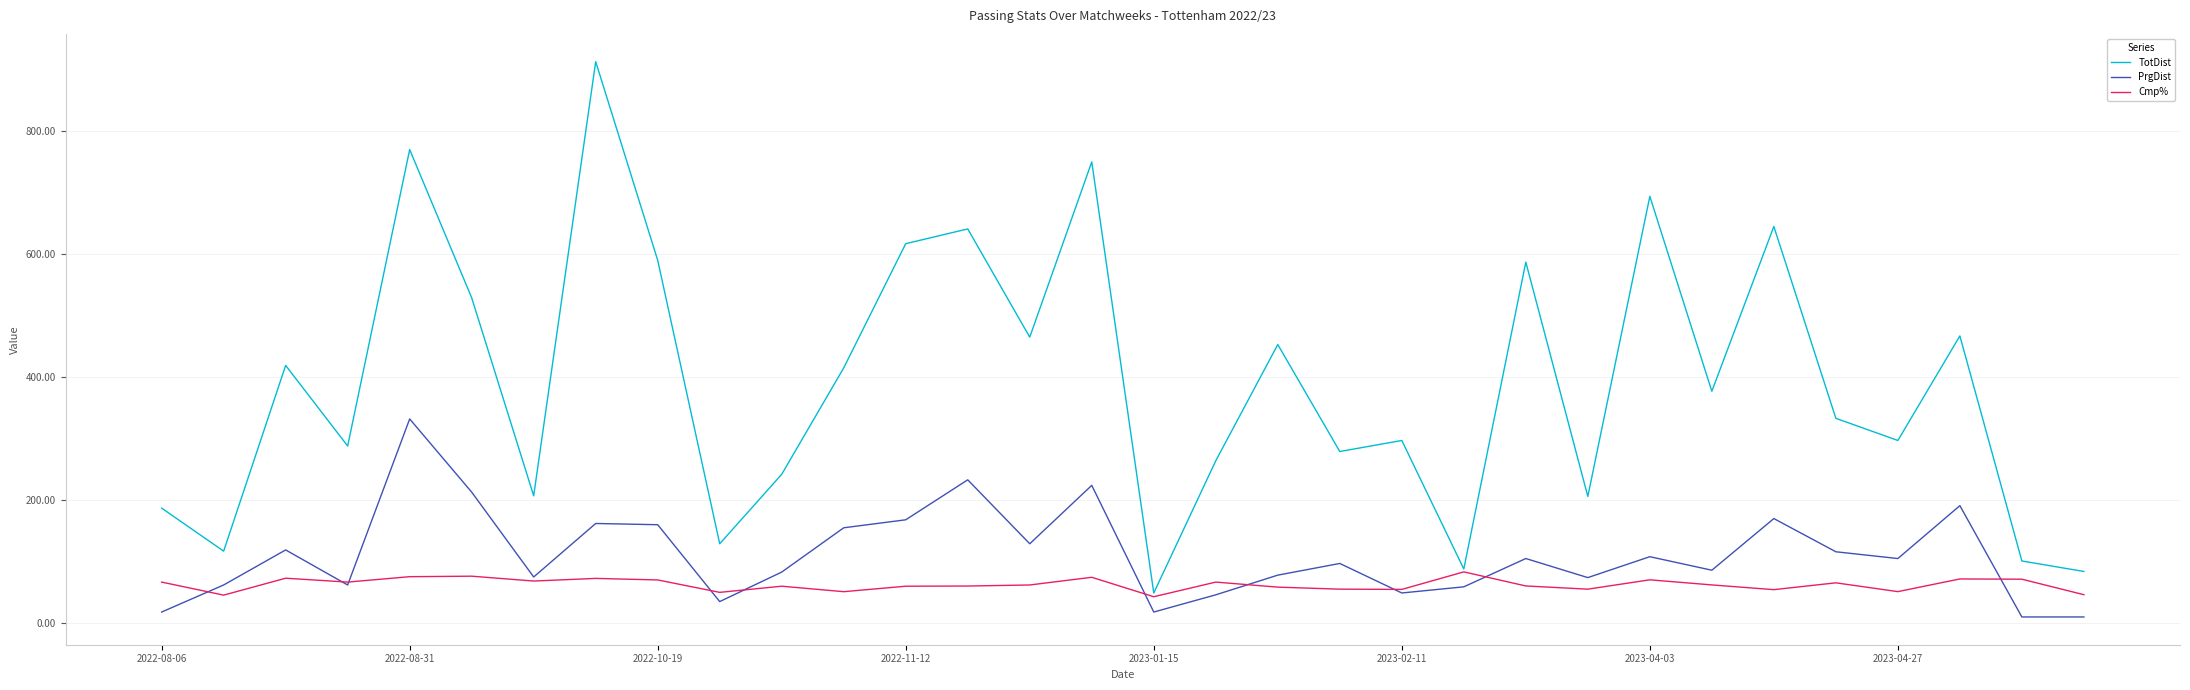

Which series has the widest spread of values?

TotDist